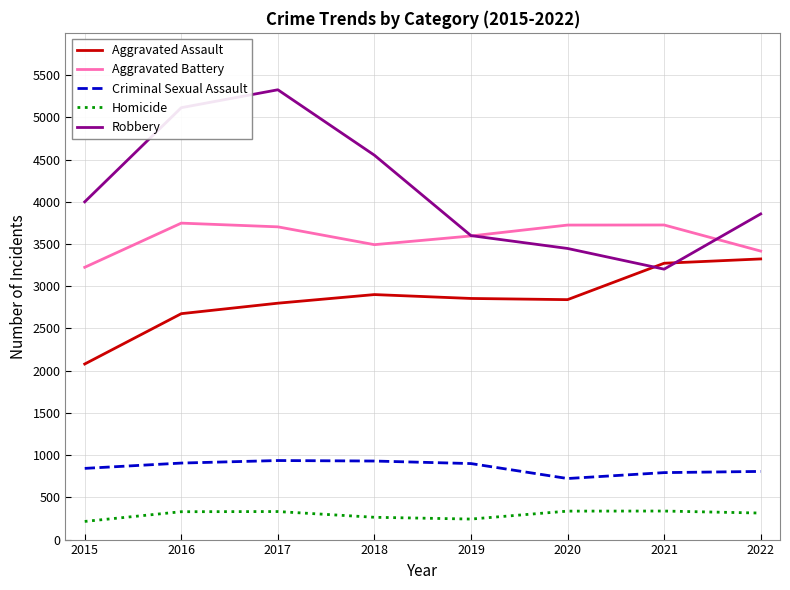

What is the approximate value of Criminal Sexual Assault at 2022, to the nearest 5?

805